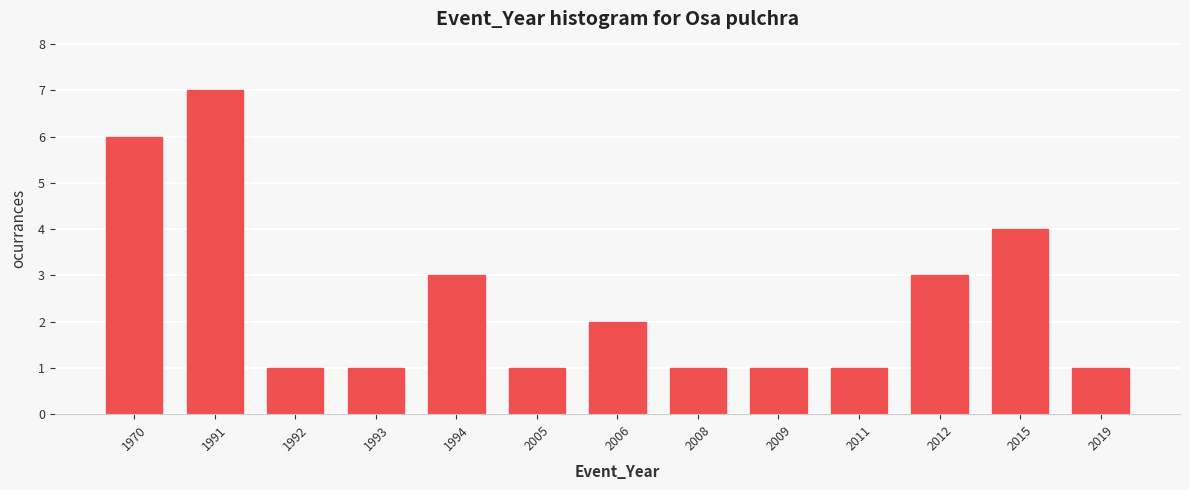

Reading right to left, transcribe all the data shown in this chart.

1	4	3	1	1	1	2	1	3	1	1	7	6